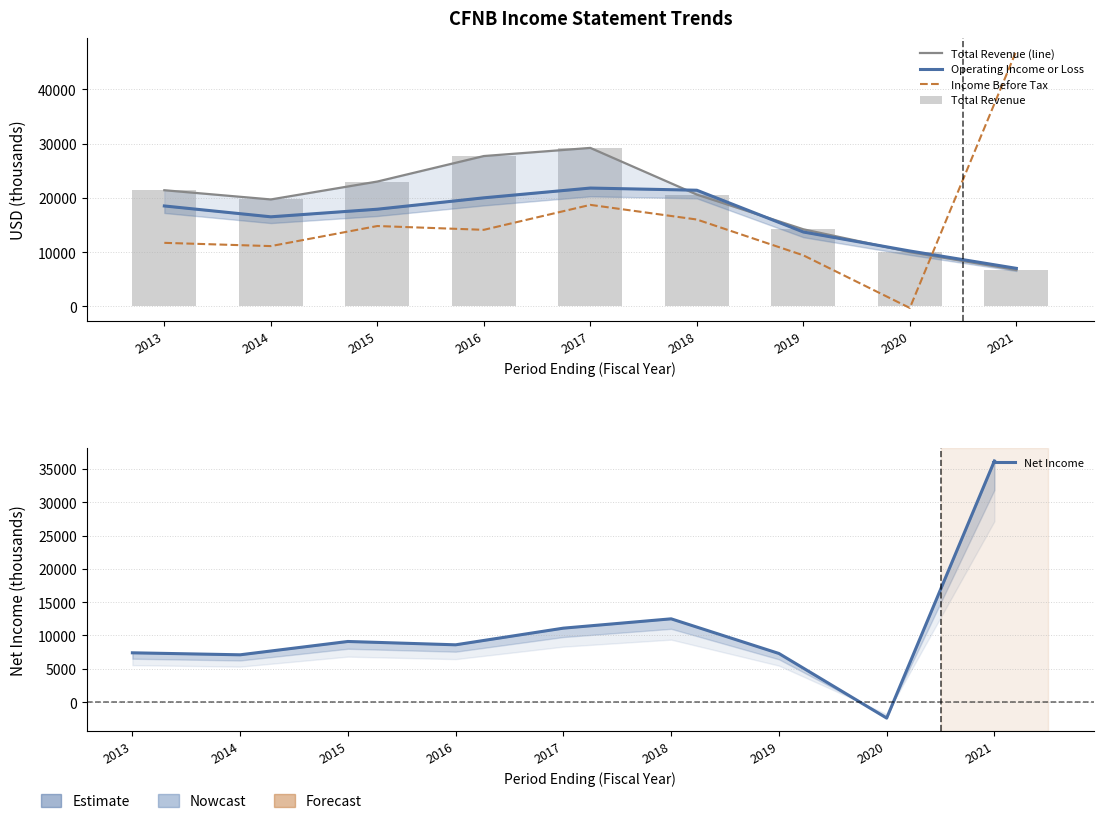

What is the approximate value of Total Revenue at 2013, to the nearest 50?

21400